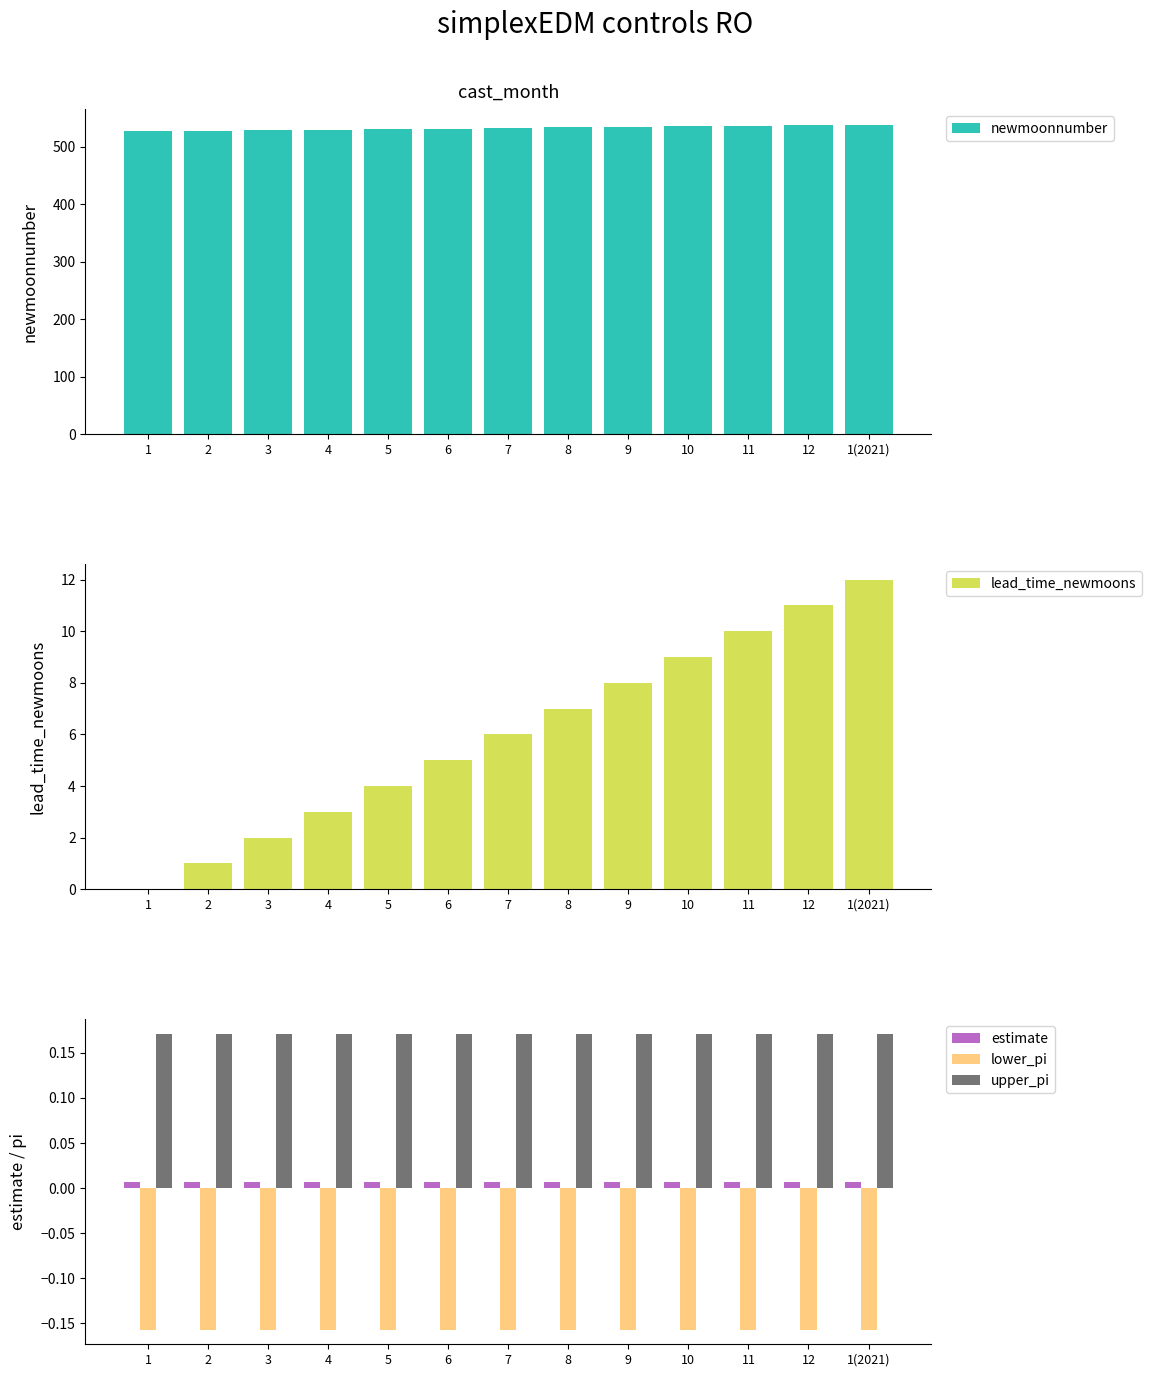

Rank the series by their maximum value, from lowest to highest.

lower_pi, estimate, upper_pi, lead_time_newmoons, newmoonnumber